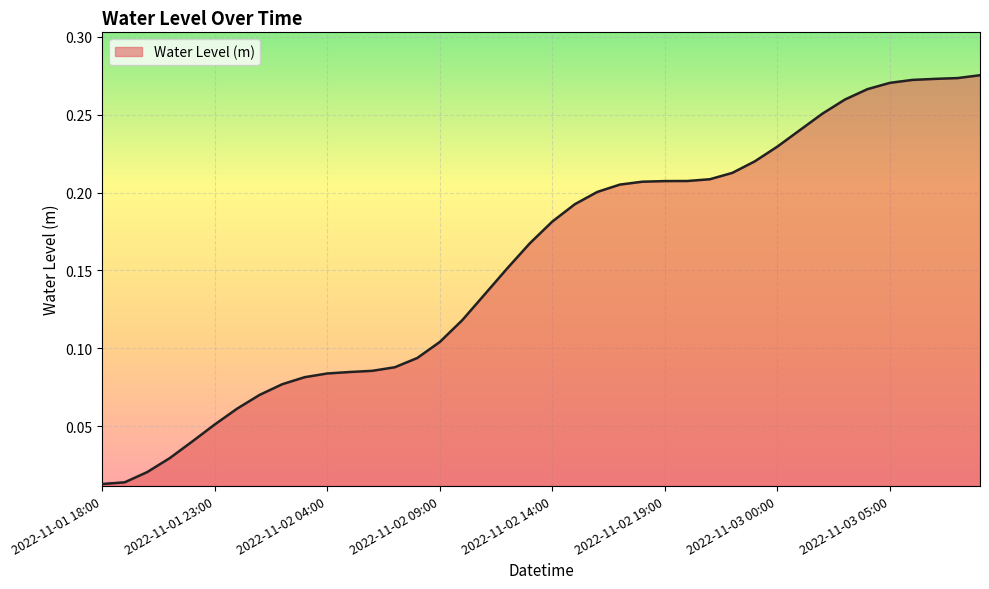

Where is the data nearest to the value 0?

2022-11-01 18:00